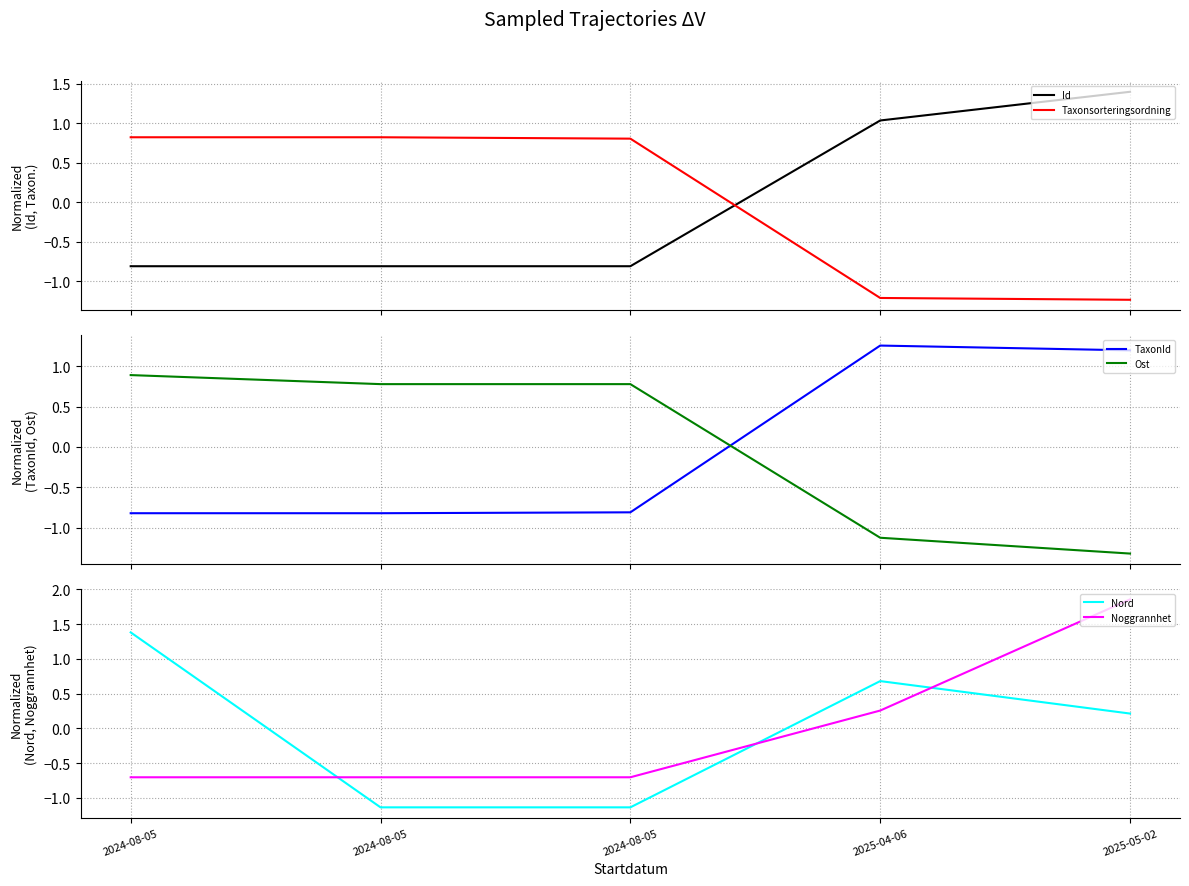

At 2025-05-02, list the series in order from largest to smallest.

Noggrannhet, Id, TaxonId, Nord, Taxonsorteringsordning, Ost